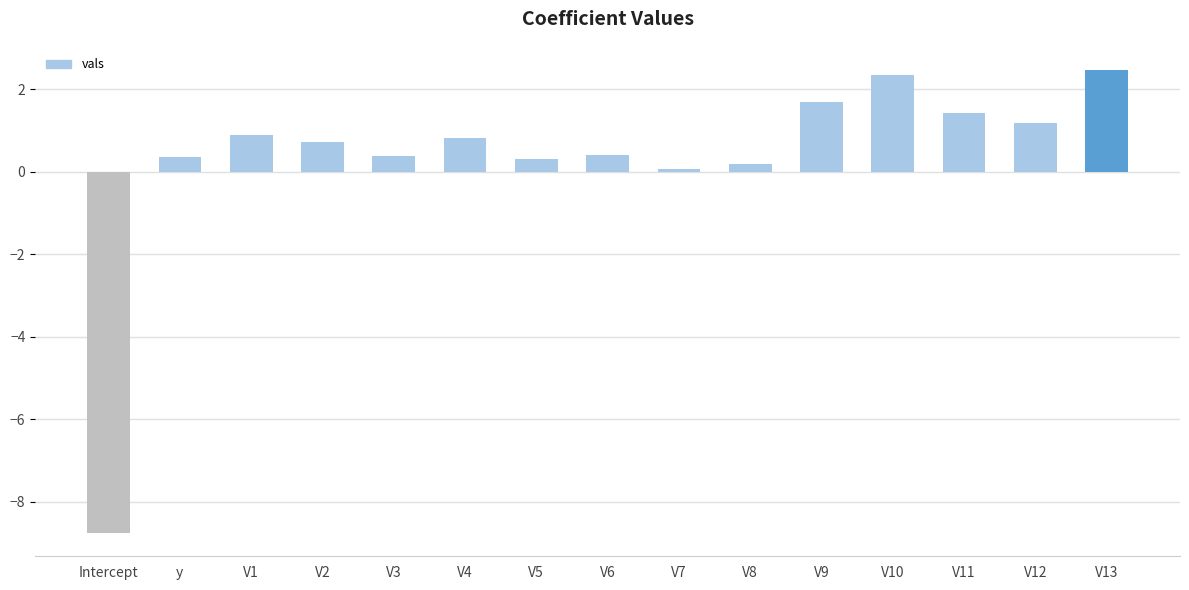

Is it true that the value at V1 is 1.4?

False